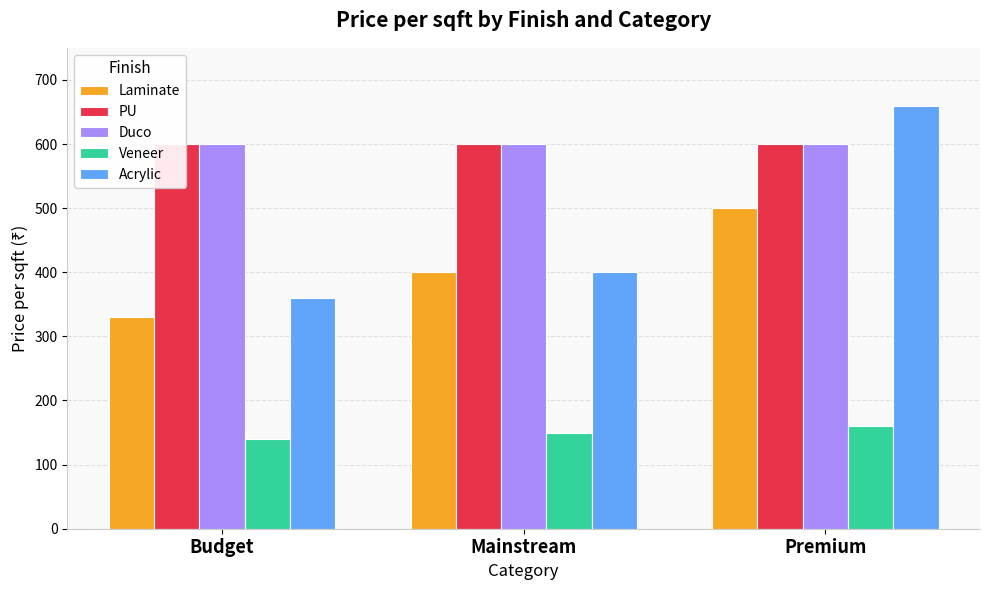

What is the sum of all PU values?

1800